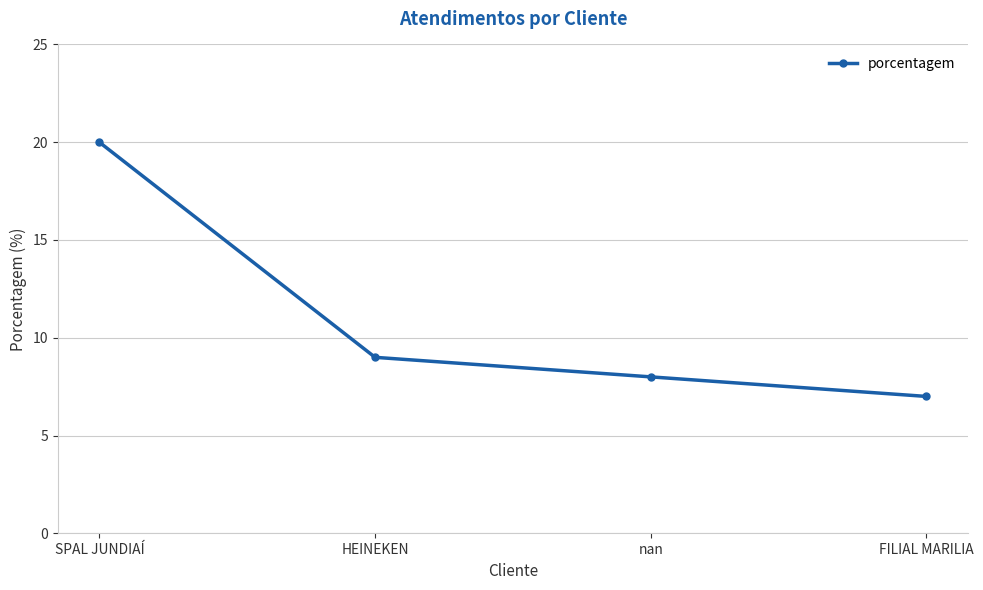

At which label is the value closest to 13?

HEINEKEN